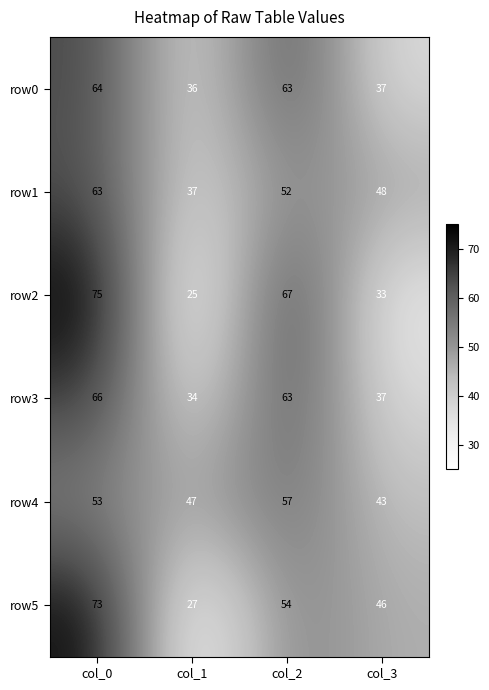

What is the difference between the row1 values at col_3 and col_2?

4